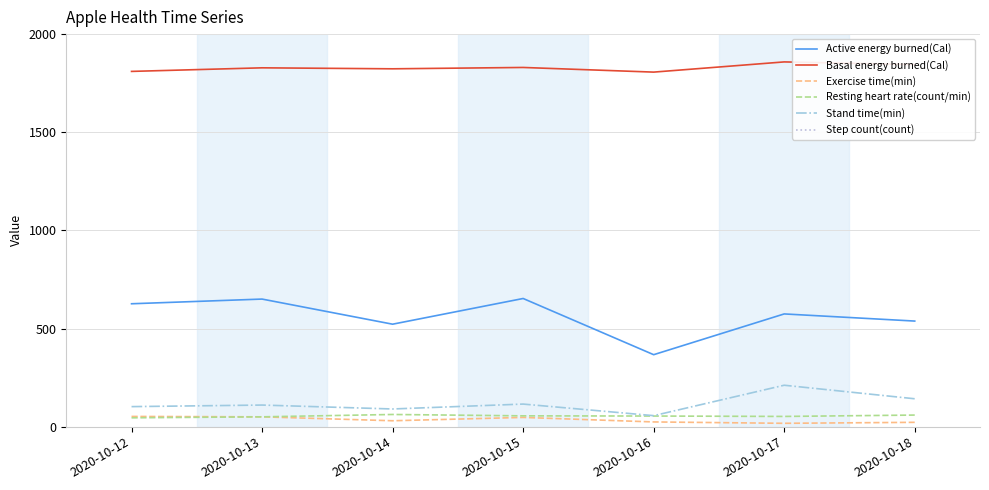

List the labels in order of Step count(count) value, smallest first.

2020-10-16, 2020-10-14, 2020-10-12, 2020-10-17, 2020-10-15, 2020-10-13, 2020-10-18